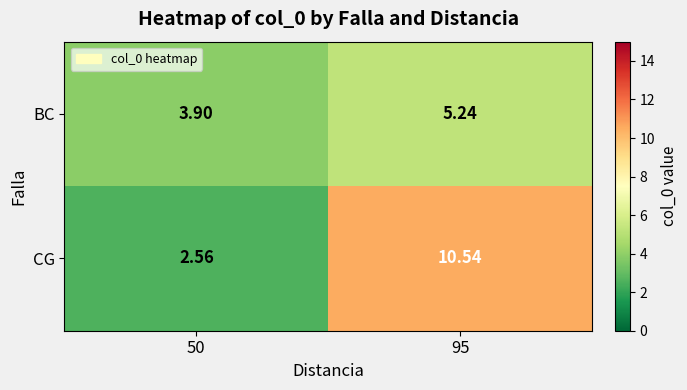

Which series has the widest spread of values?

CG